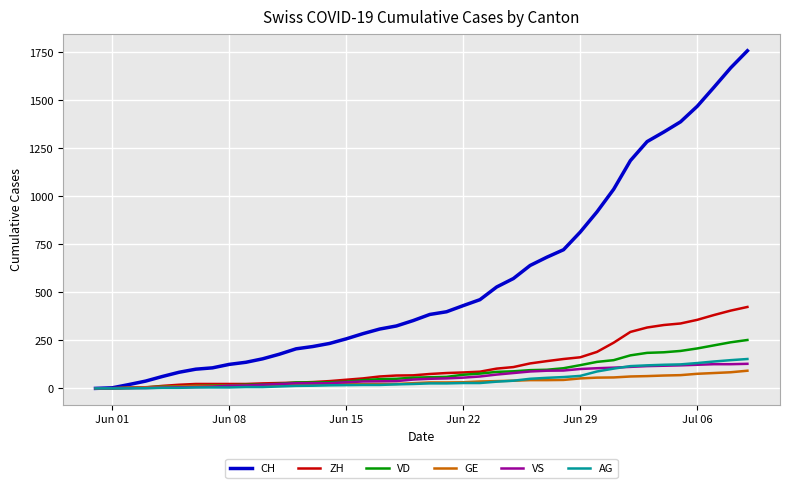

Which series has the largest total across all categories?

CH